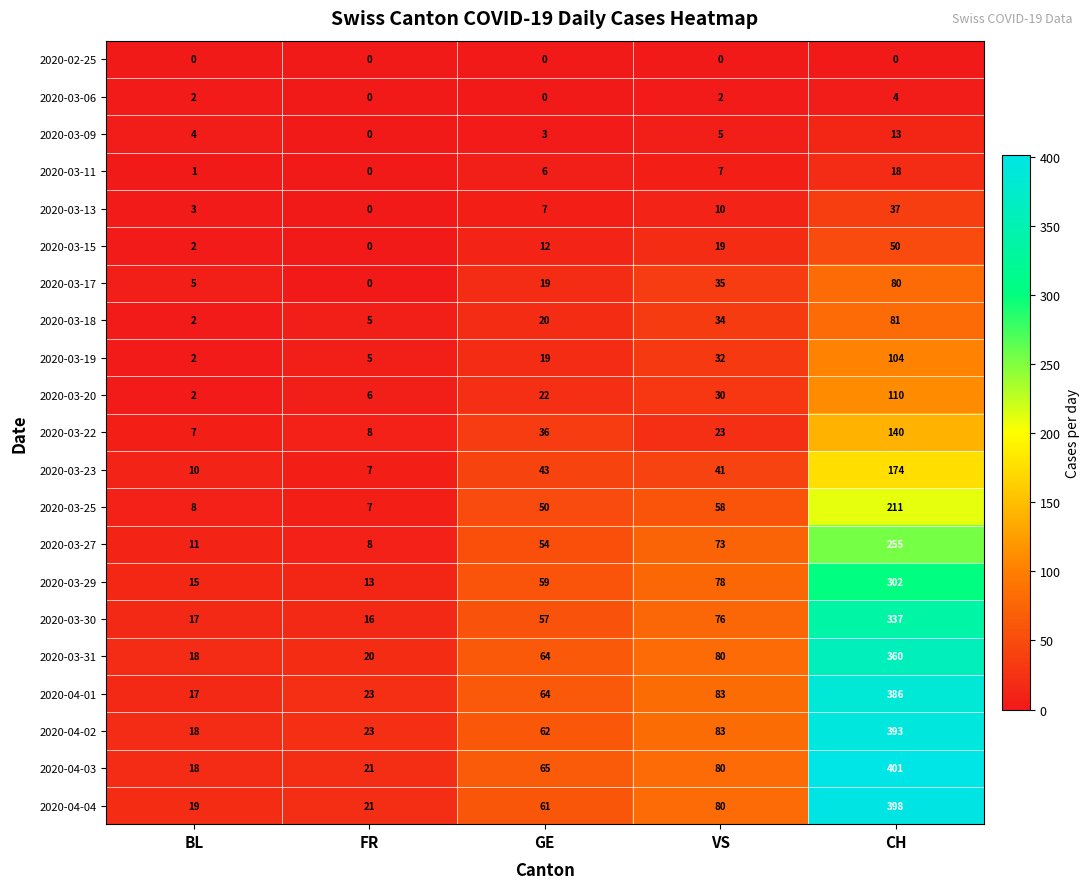

What is the total value across all series at FR?

183